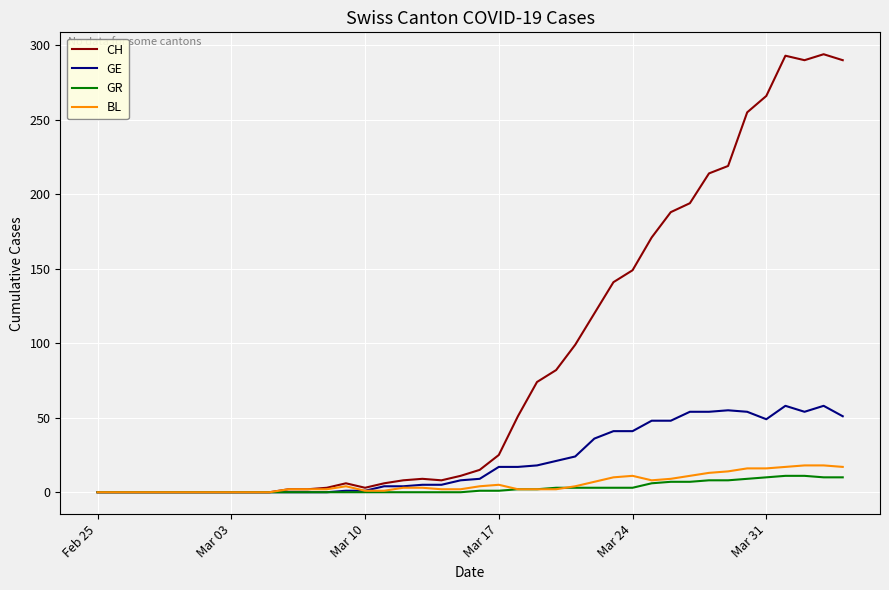

Which series has the widest spread of values?

CH